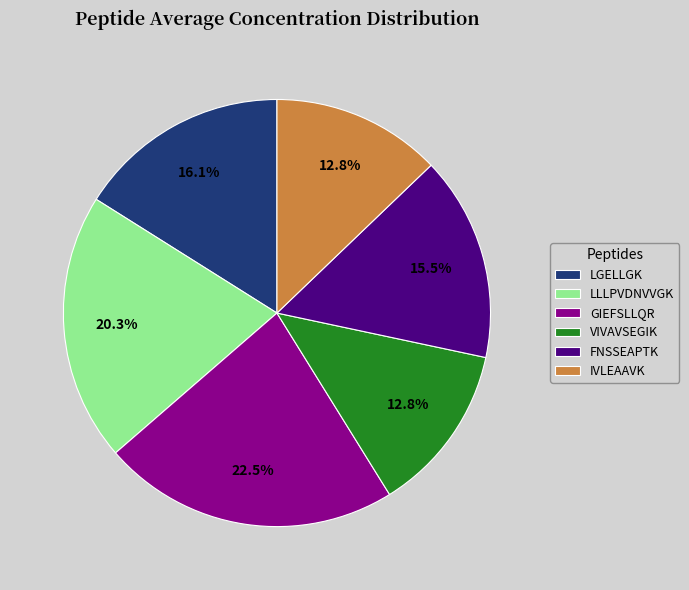

Which category has the biggest portion of the pie?

GIEFSLLQR